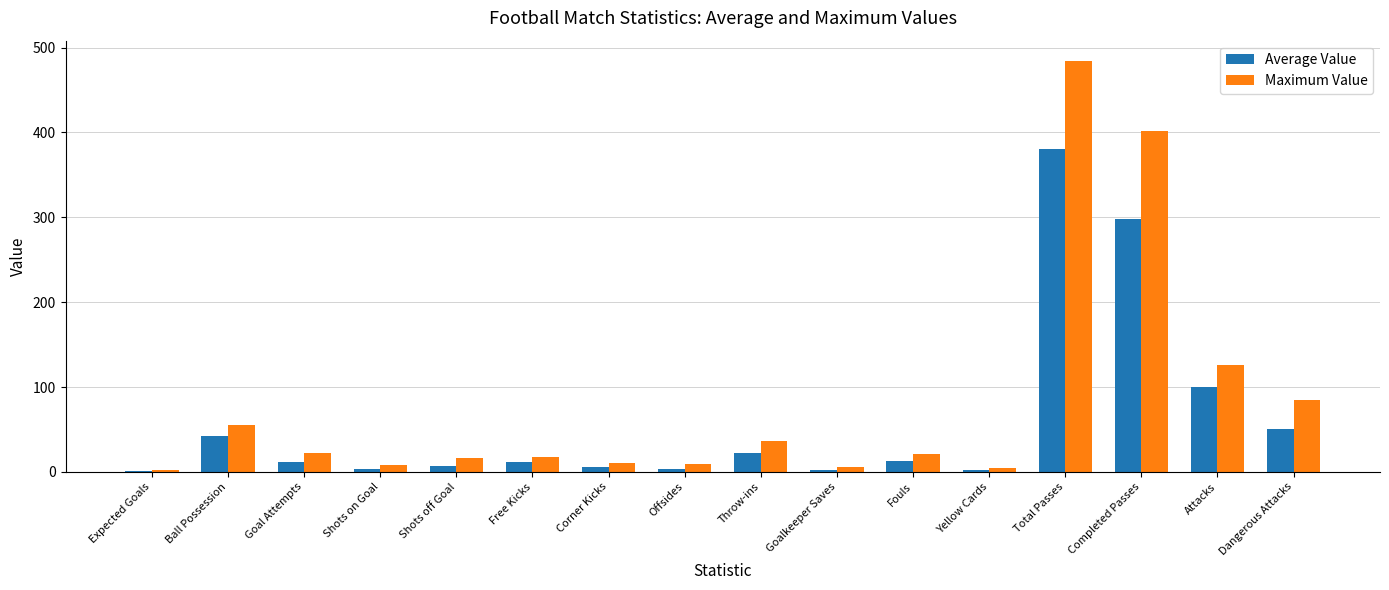

Where is Maximum Value nearest to the value 243?

Attacks